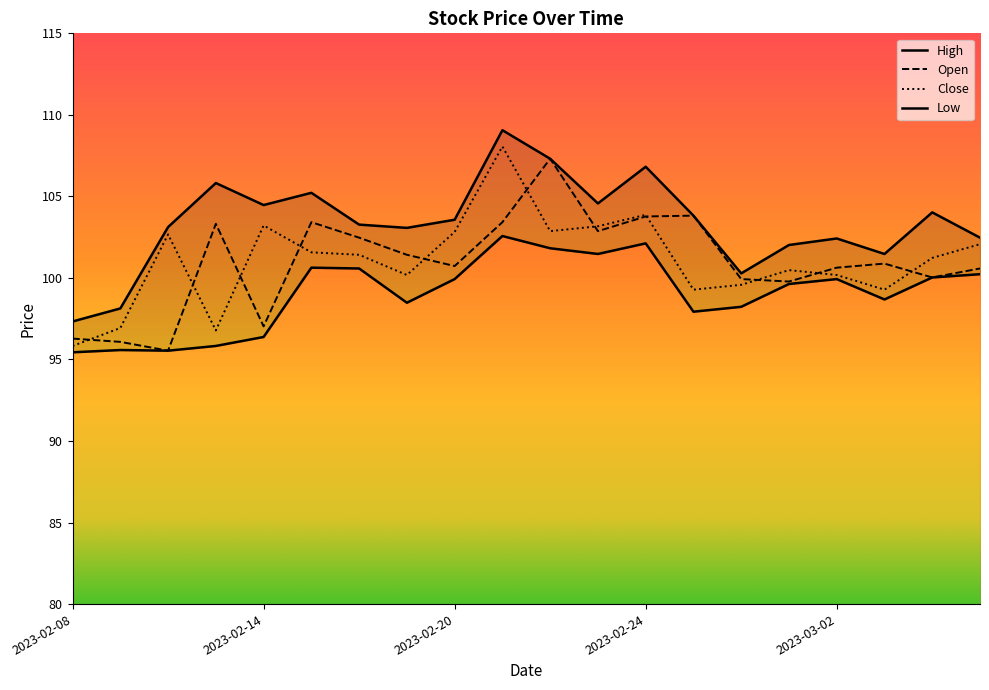

At which category is the sum across all series the highest?

2023-02-21